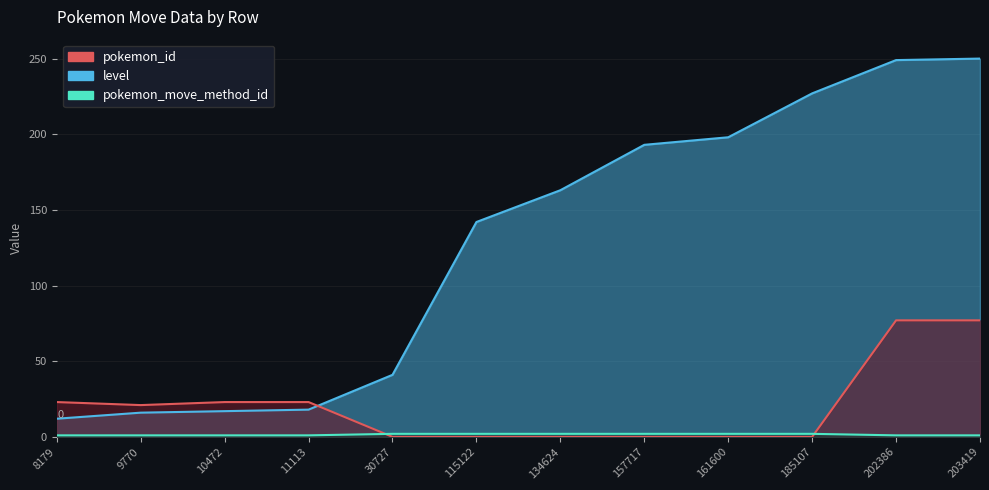

Is it true that level equals -29 at 30727?

False